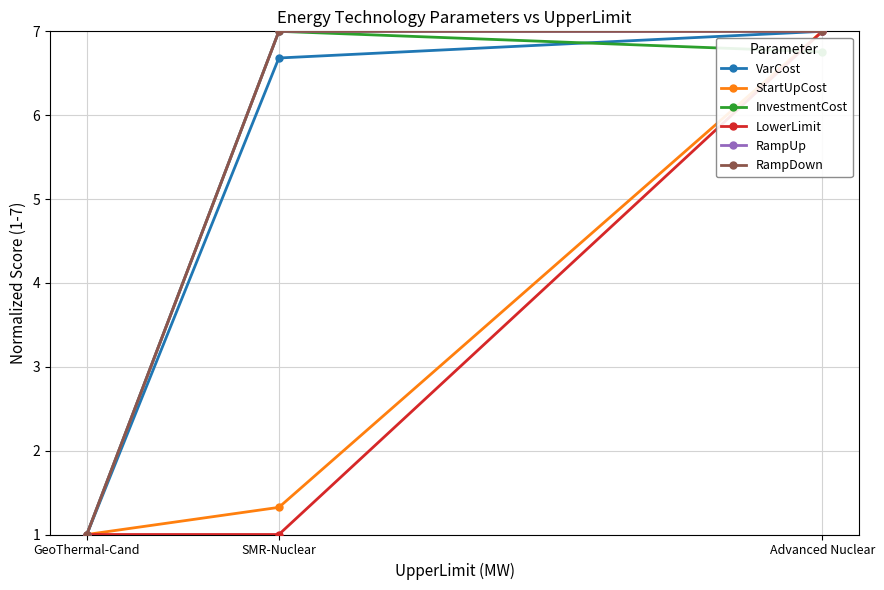

Reading left to right, list all the values displayed in this chart.

VarCost: GeoThermal-Cand=1.0	SMR-Nuclear=6.7	Advanced Nuclear=7.0
StartUpCost: GeoThermal-Cand=1.0	SMR-Nuclear=1.3	Advanced Nuclear=7.0
InvestmentCost: GeoThermal-Cand=1.0	SMR-Nuclear=7.0	Advanced Nuclear=6.8
LowerLimit: GeoThermal-Cand=1.0	SMR-Nuclear=1.0	Advanced Nuclear=7.0
RampUp: GeoThermal-Cand=1.0	SMR-Nuclear=7.0	Advanced Nuclear=7.0
RampDown: GeoThermal-Cand=1.0	SMR-Nuclear=7.0	Advanced Nuclear=7.0